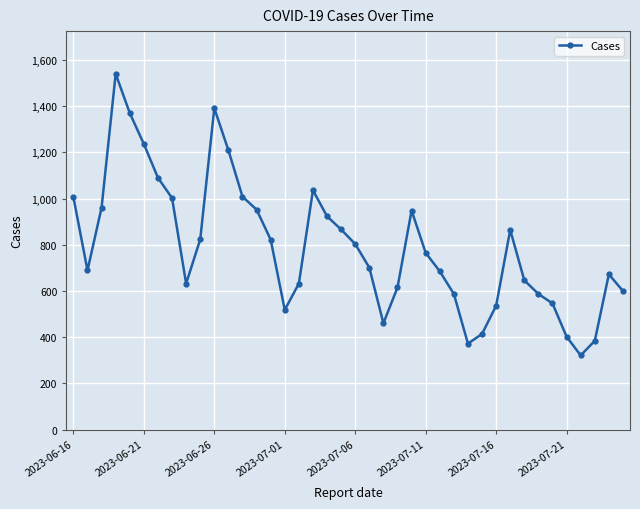

Does the chart have visible grid lines?

Yes